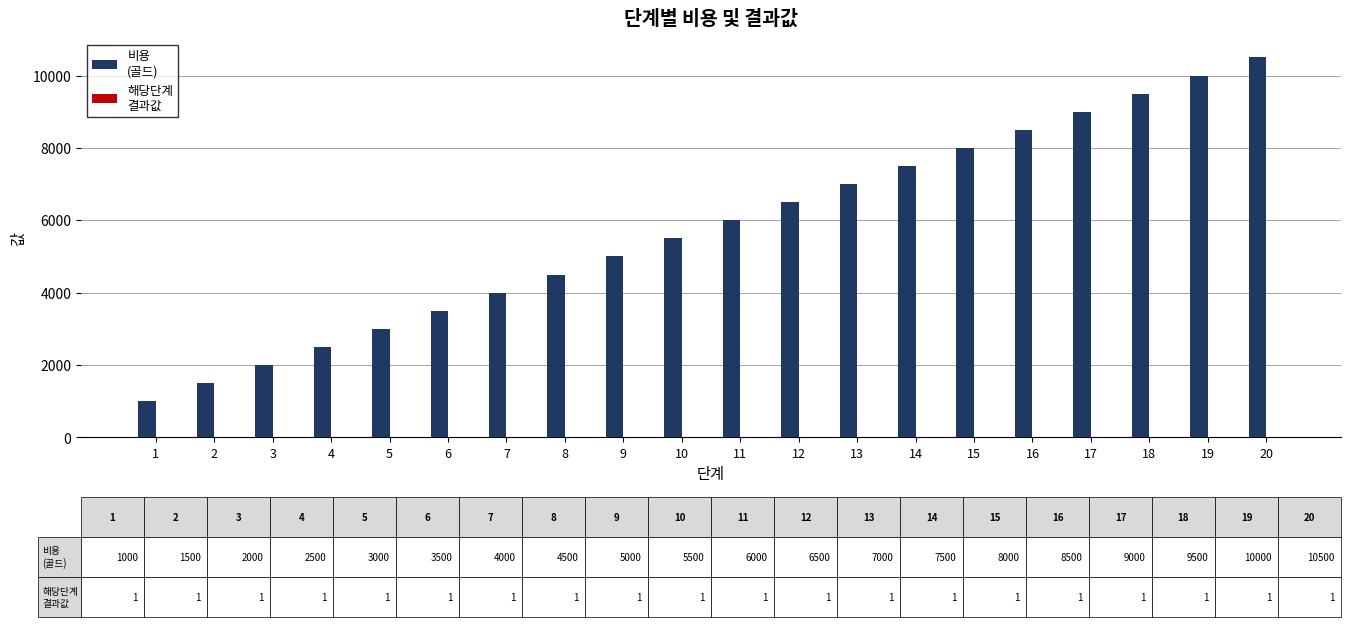

What is the maximum value shown in the chart?

10500